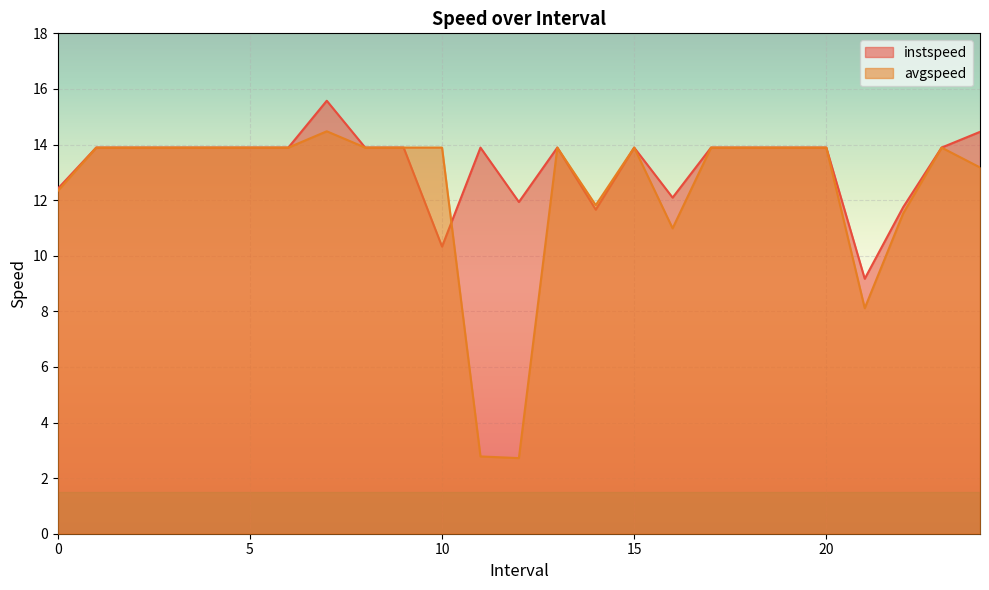

Which series has the largest total across all categories?

instspeed